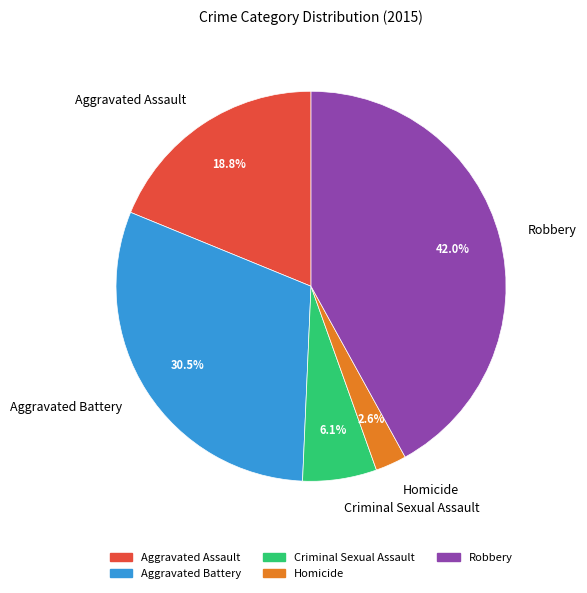

To the nearest percent, what portion does Robbery represent?

42%